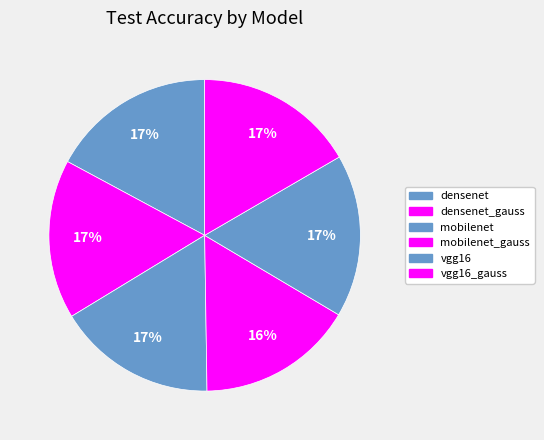

Between densenet and mobilenet, which is larger?

densenet